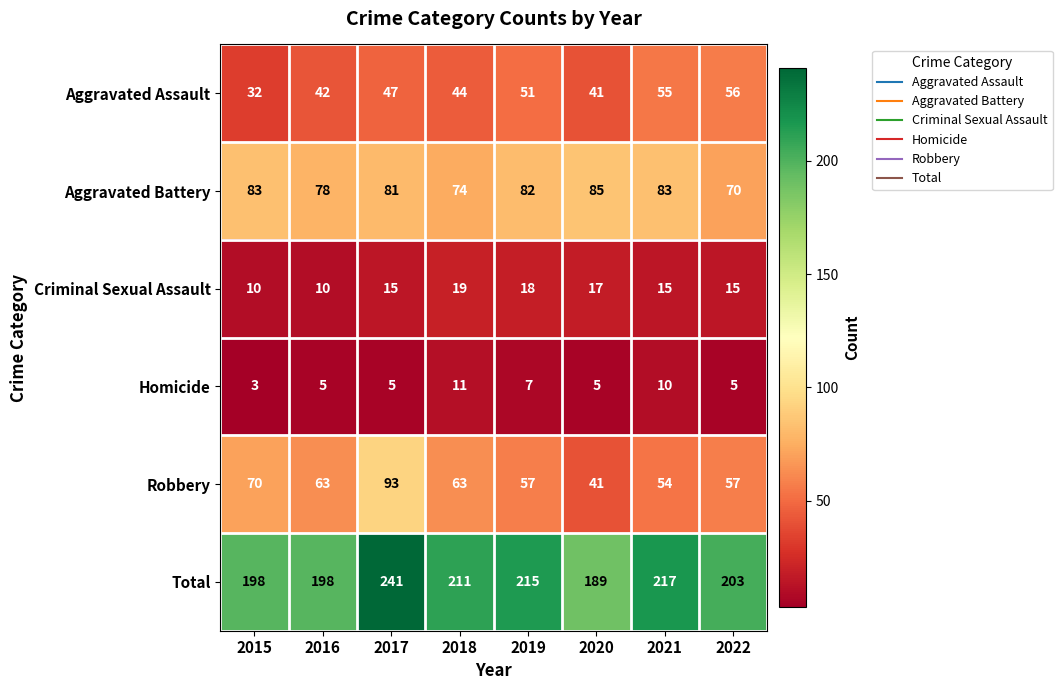

What is the sum of all Homicide values?

51